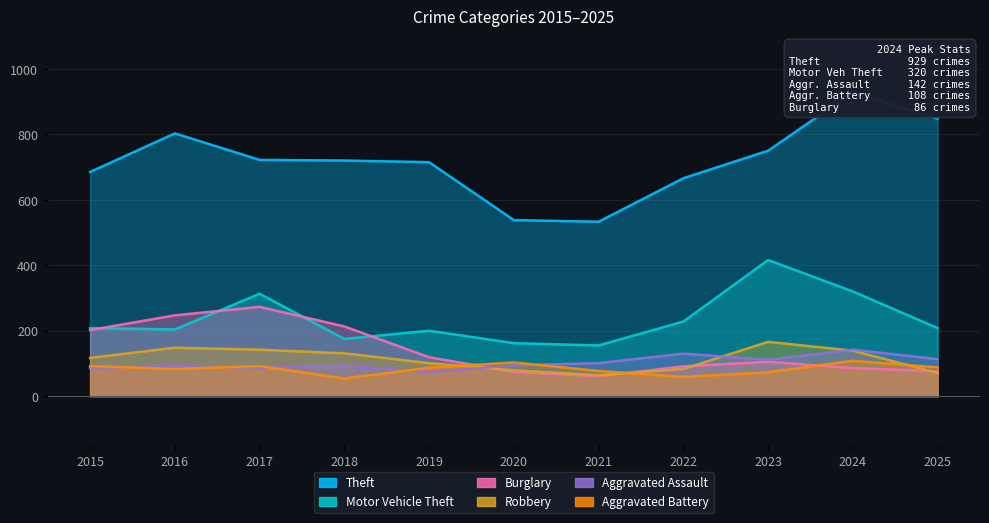

At which category is the sum across all series the highest?

2024